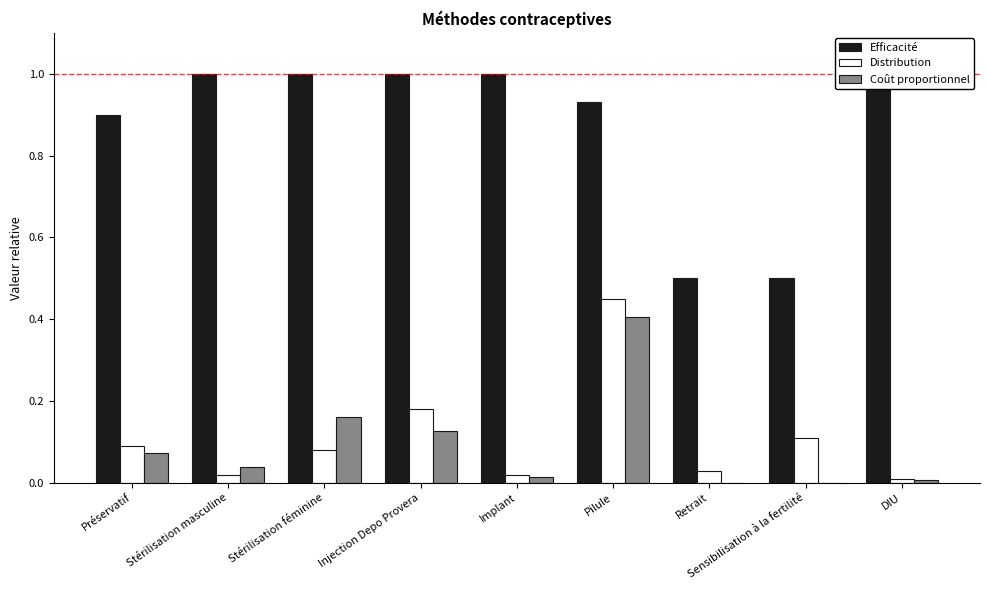

What are all the series names shown in the legend?

Efficacité, Distribution, Coût proportionnel